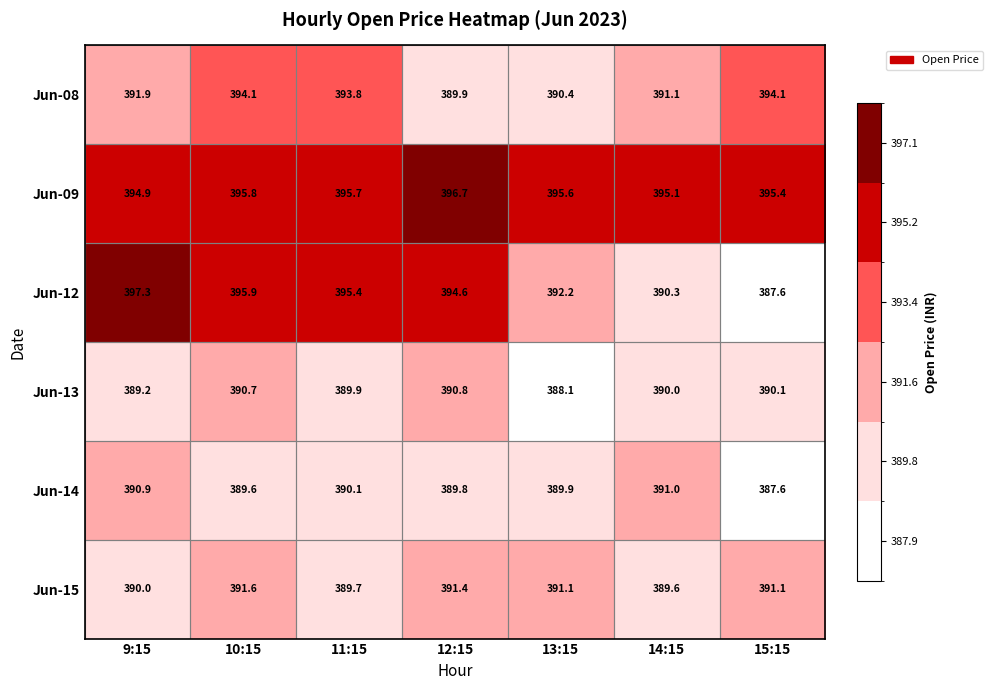

Read the Jun-09 value at 9:15.

394.9